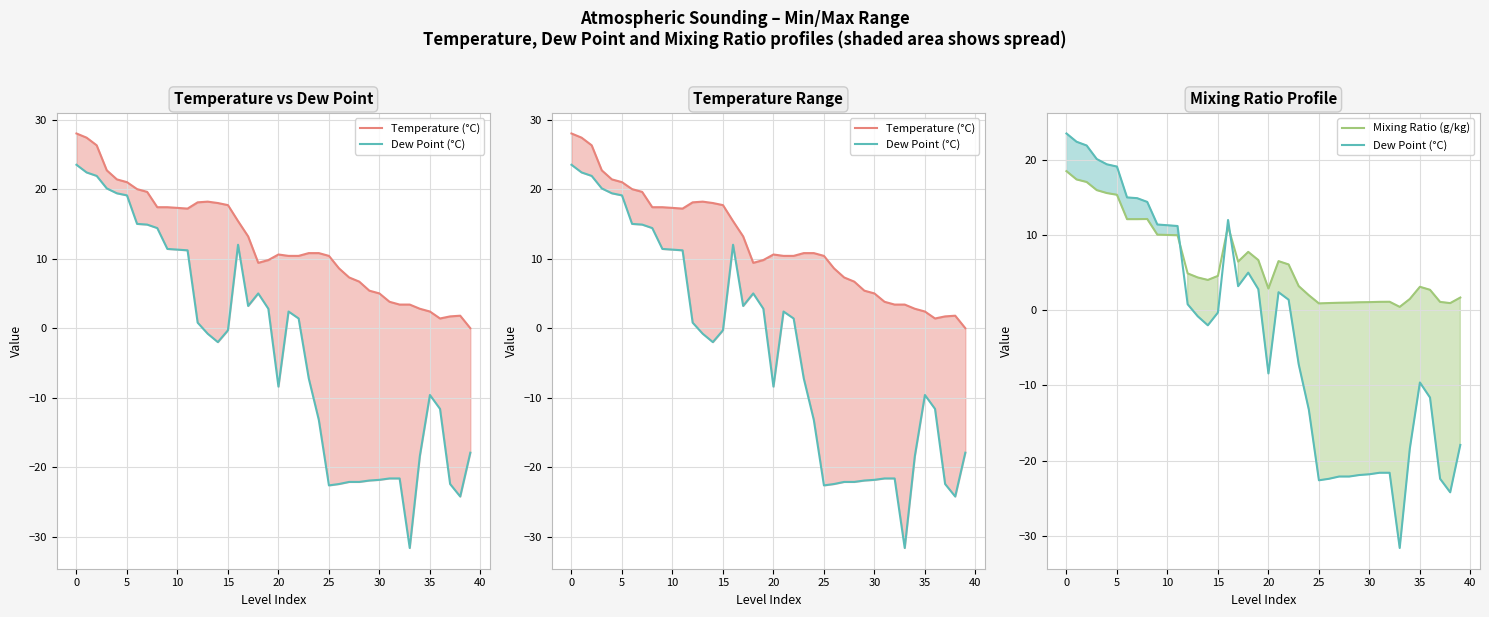

Which series has the largest total across all categories?

Temperature (°C)